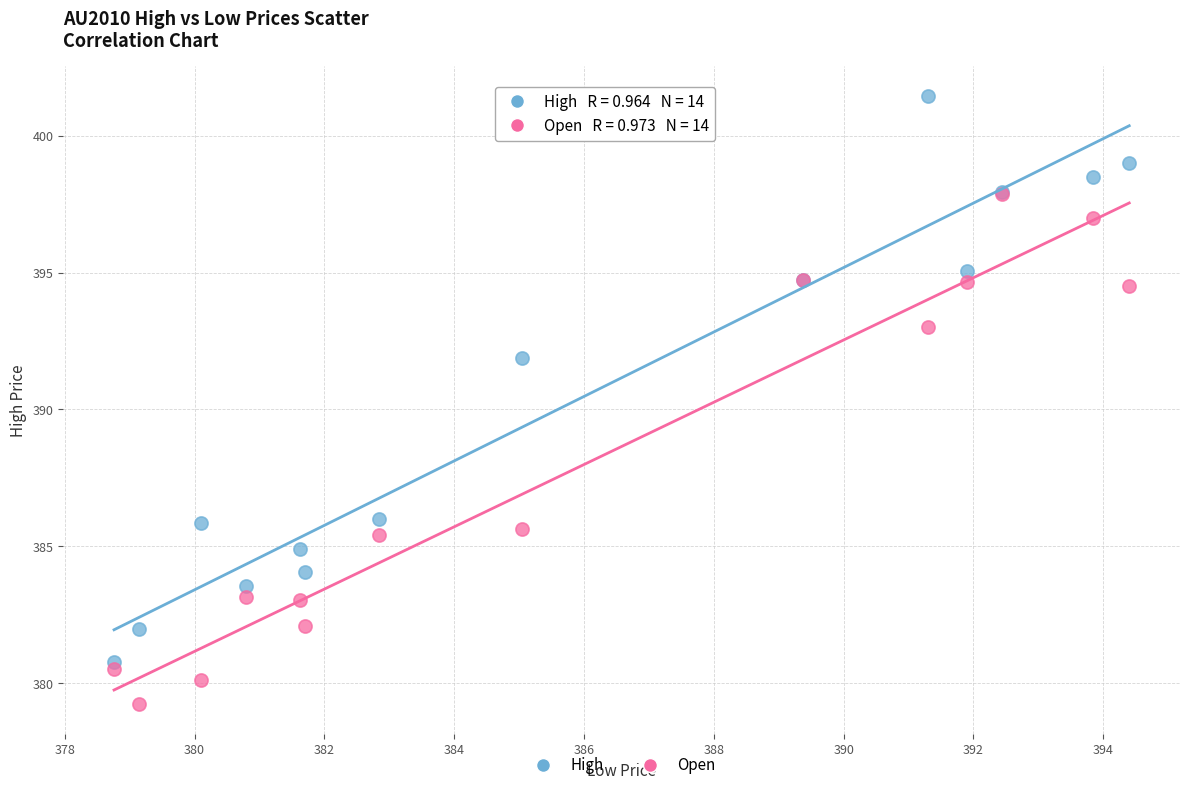

Across all series, what Y value is closest to 390?

391.9